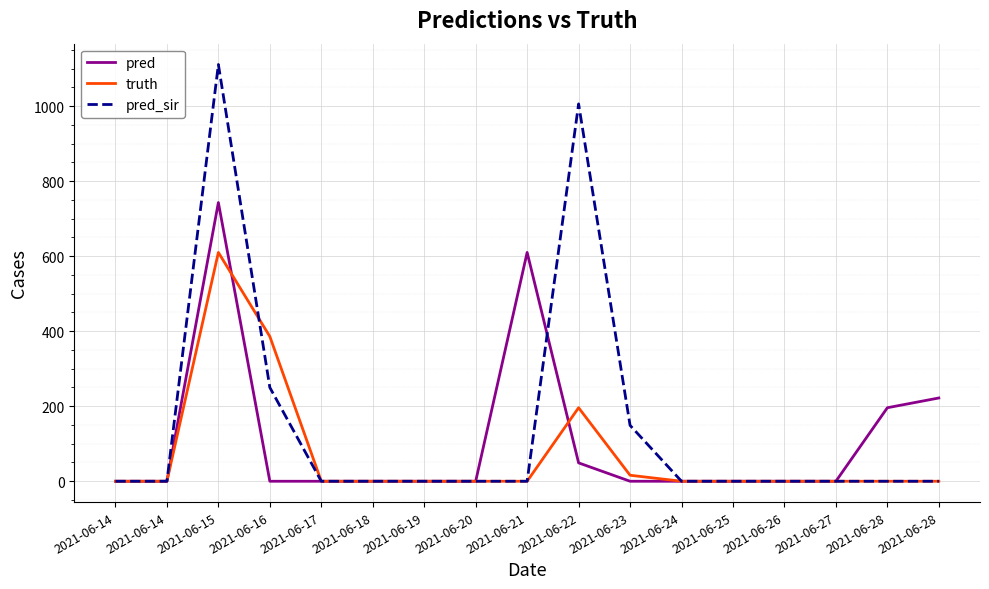

List the labels in order of pred_sir value, smallest first.

2021-06-14, 2021-06-14, 2021-06-17, 2021-06-18, 2021-06-19, 2021-06-20, 2021-06-21, 2021-06-24, 2021-06-25, 2021-06-26, 2021-06-27, 2021-06-28, 2021-06-28, 2021-06-23, 2021-06-16, 2021-06-22, 2021-06-15